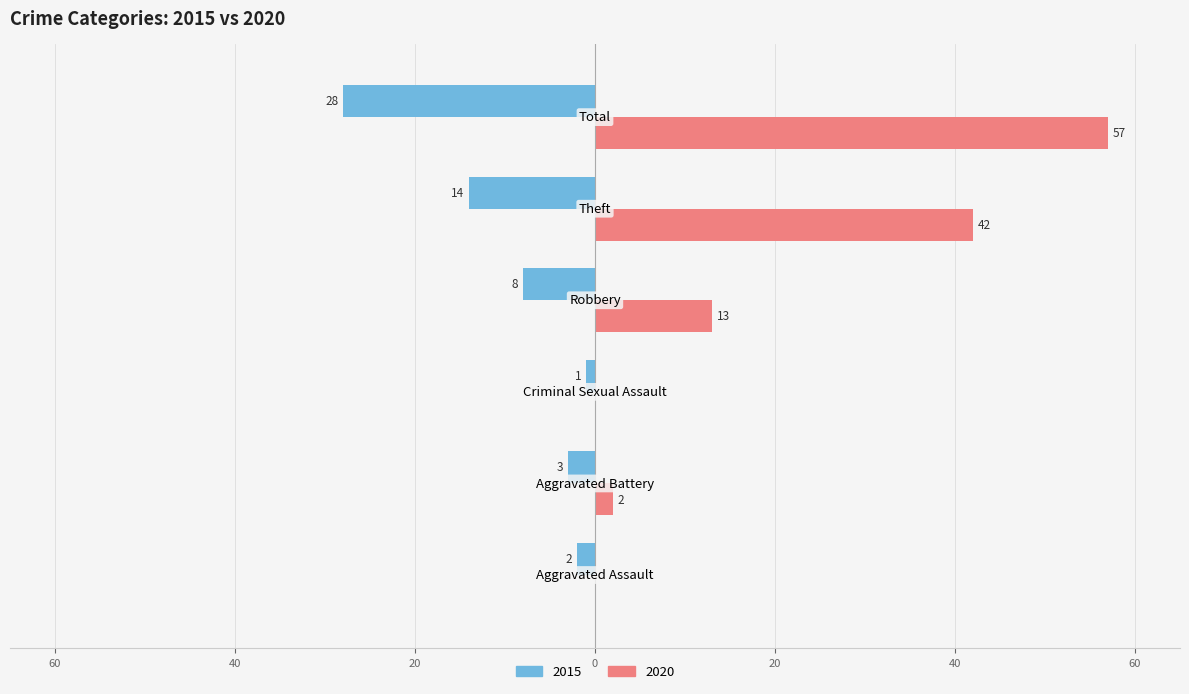

What are all the series names shown in the legend?

2015, 2020